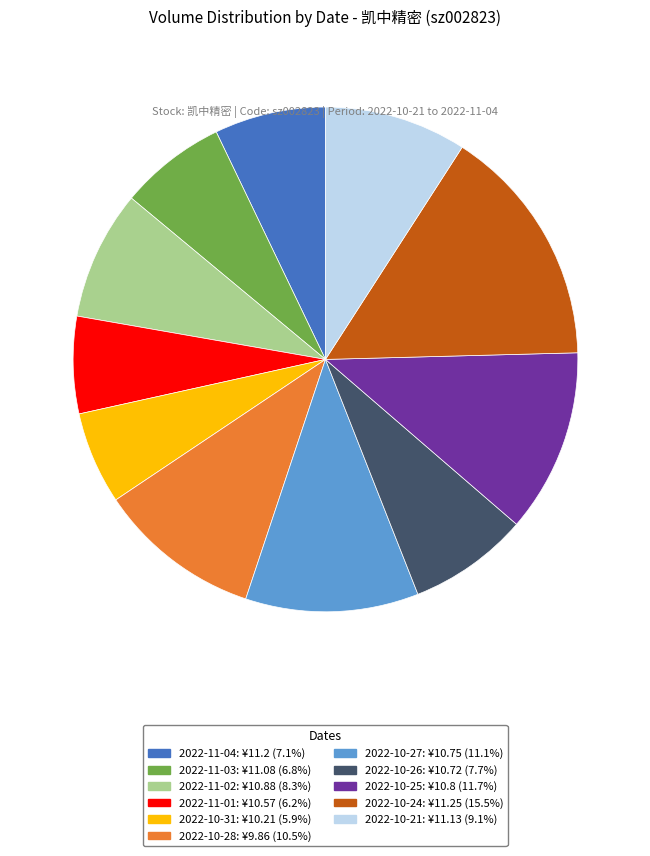

Does 2022-10-24 represent more than half of the total?

No